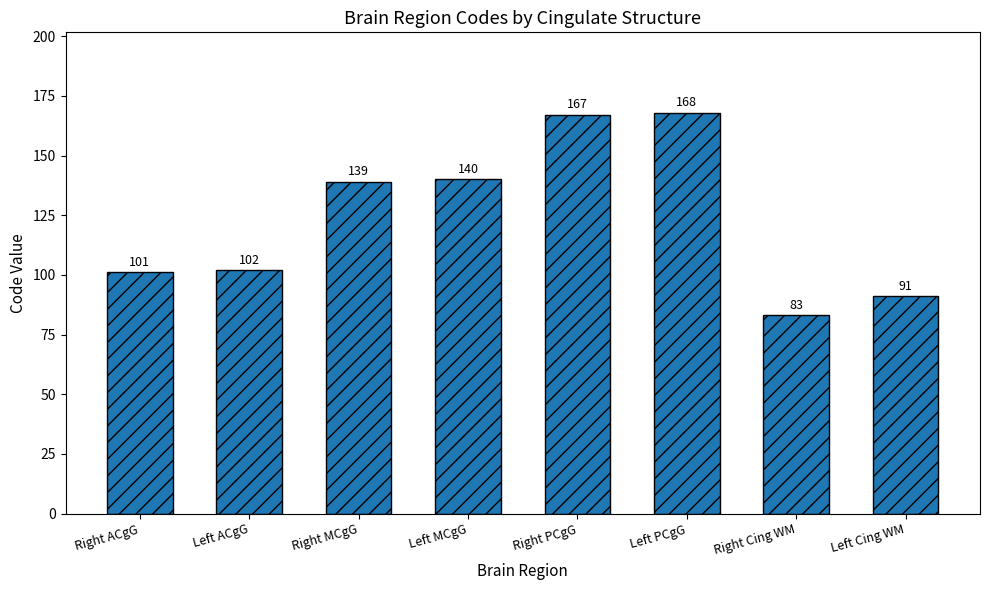

List the labels in order of value, largest first.

Left PCgG, Right PCgG, Left MCgG, Right MCgG, Left ACgG, Right ACgG, Left Cing WM, Right Cing WM